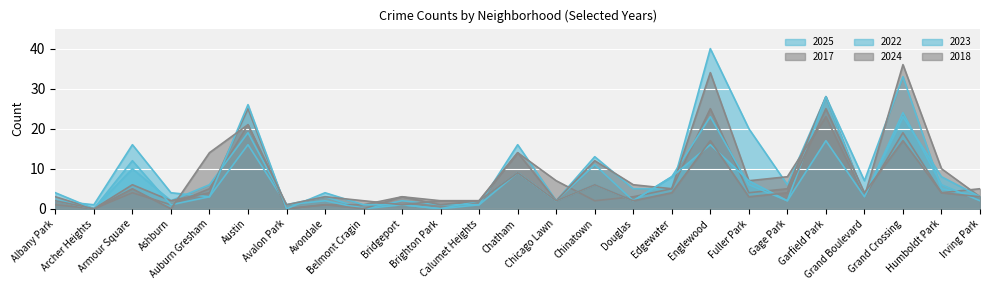

At which label does 2022 reach its peak?

Garfield Park